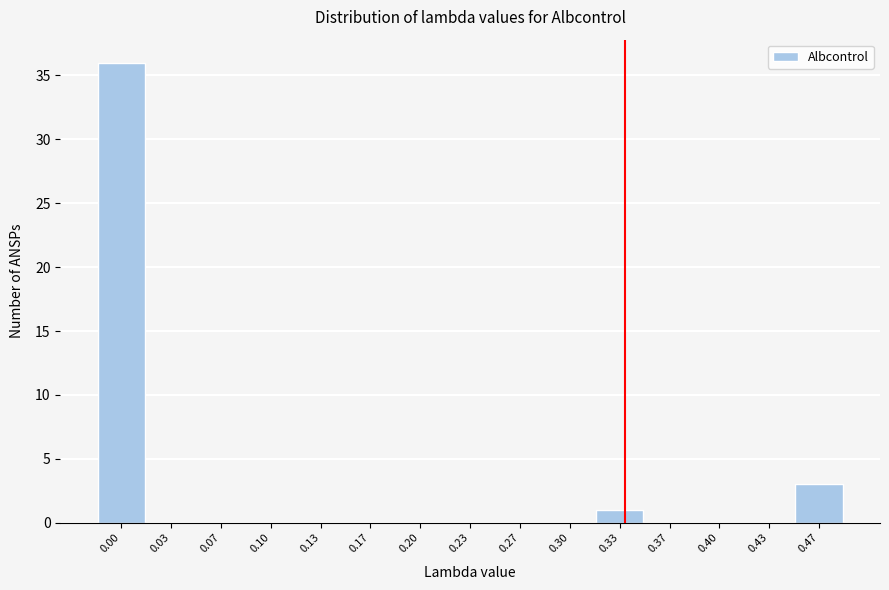

Reading left to right, extract all data points from this chart.

0.00=36	0.03=0	0.07=0	0.10=0	0.13=0	0.17=0	0.20=0	0.23=0	0.27=0	0.30=0	0.33=1	0.37=0	0.40=0	0.43=0	0.47=3